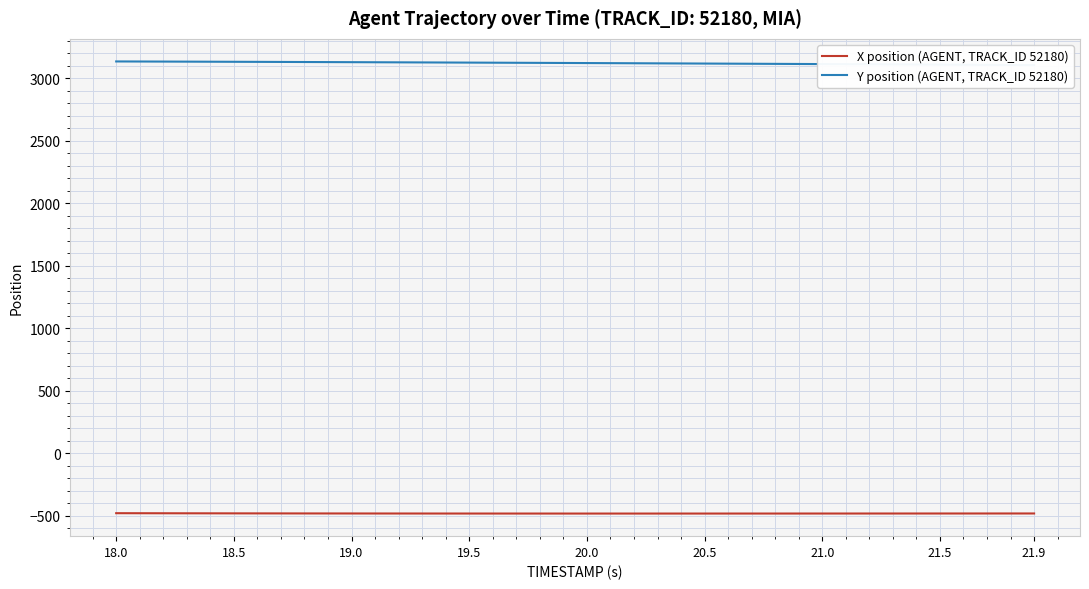

What is the minimum value for X position (AGENT, TRACK_ID 52180)?

-482.7